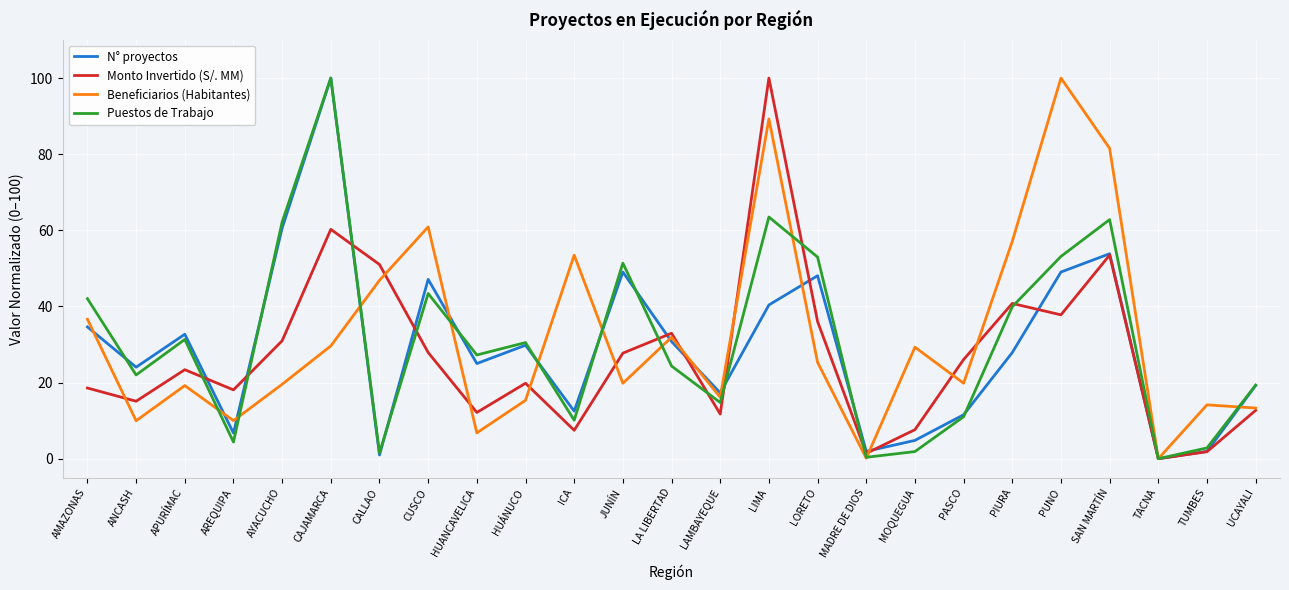

Is the value of Puestos de Trabajo at JUNÍN greater than the value of Monto Invertido (S/. MM) at HUÁNUCO?

Yes